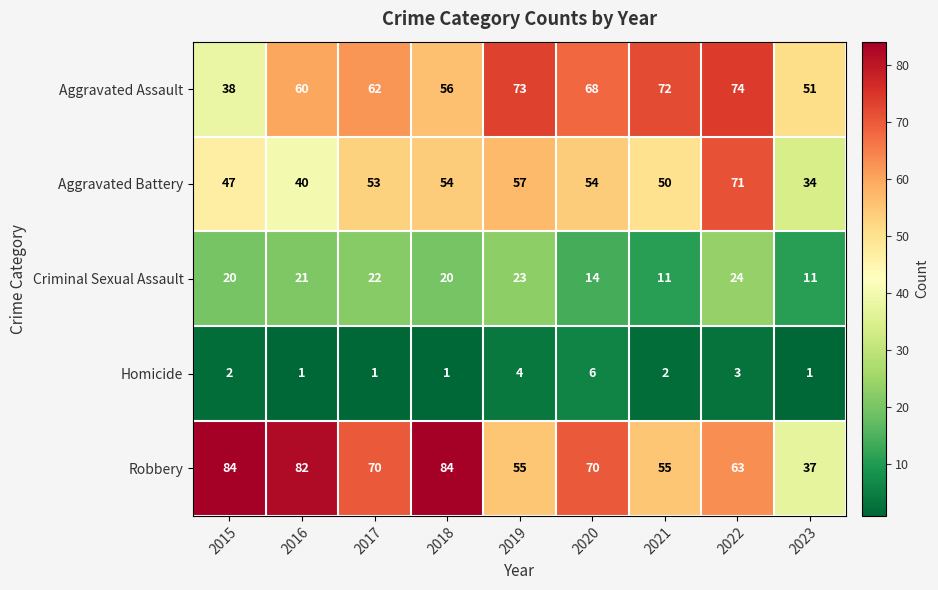

Between 2020 and 2021, which series saw the biggest shift?

Robbery